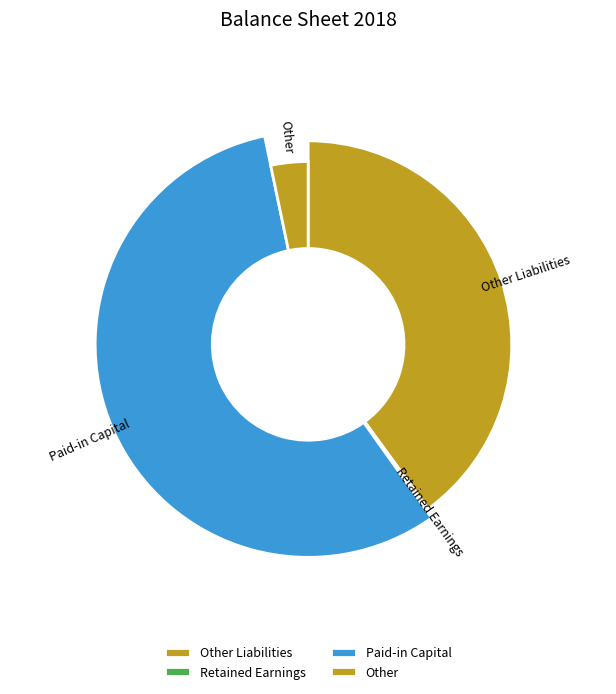

True or false: Other accounts for 3% of the total.

True